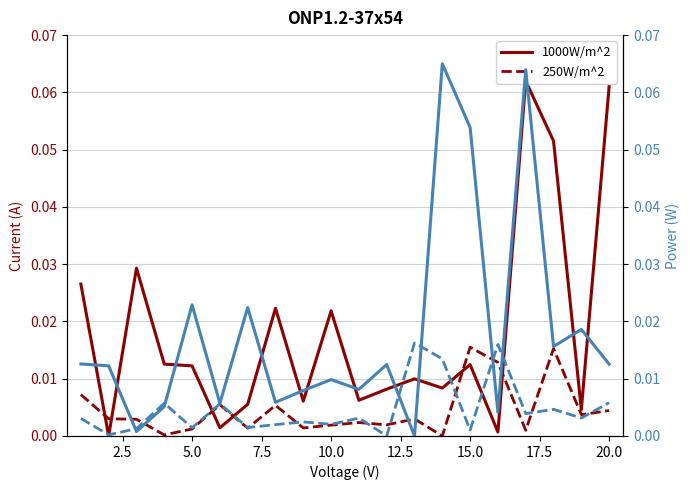

Rank the series by their maximum value, from highest to lowest.

1000W/m^2, 250W/m^2